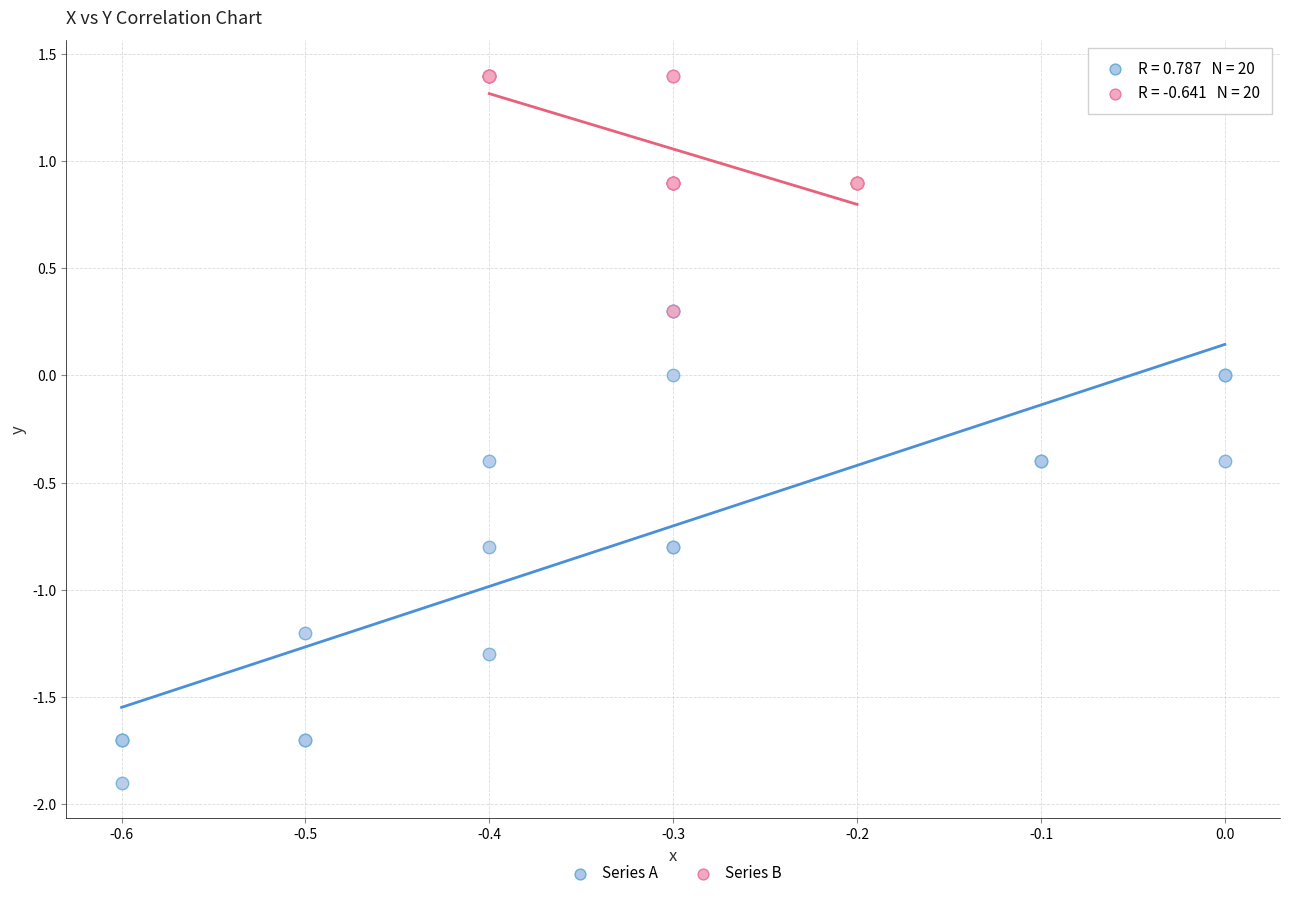

Which series has the widest spread of Y values?

Series A